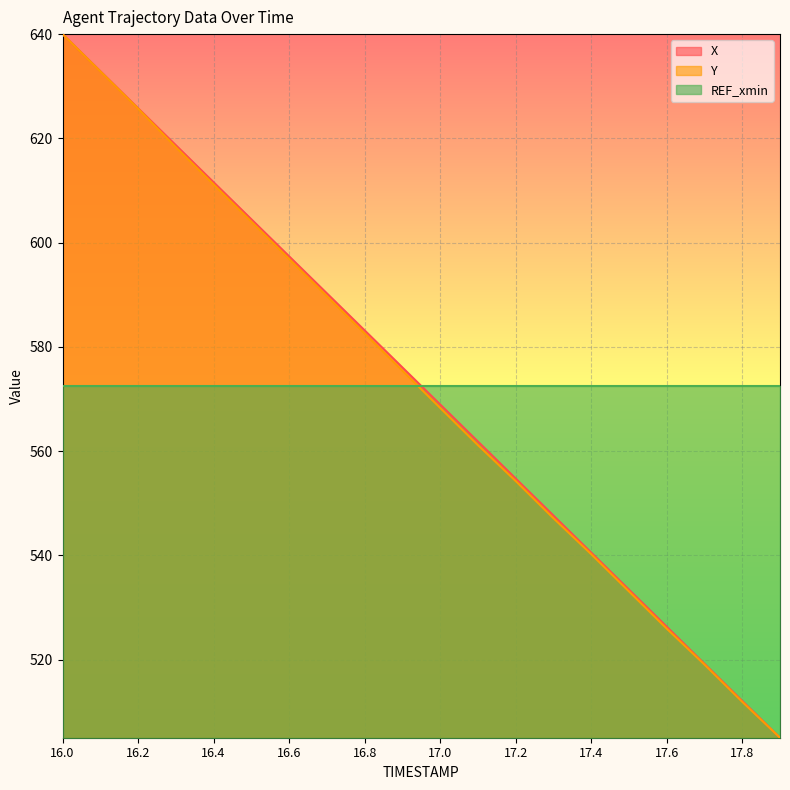

What is the difference between the second highest and minimum values in the Y series?

127.9